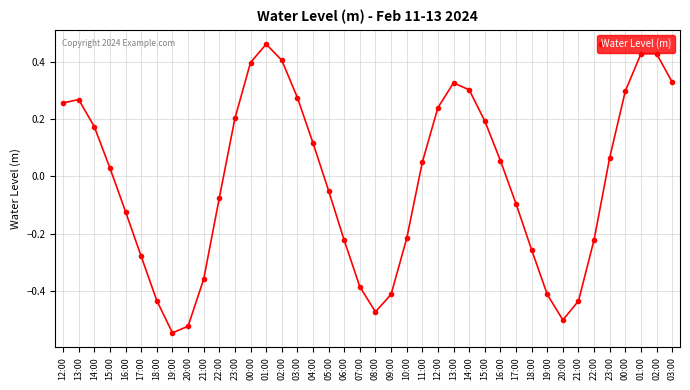

What is the difference between the second highest and minimum values?

1.0